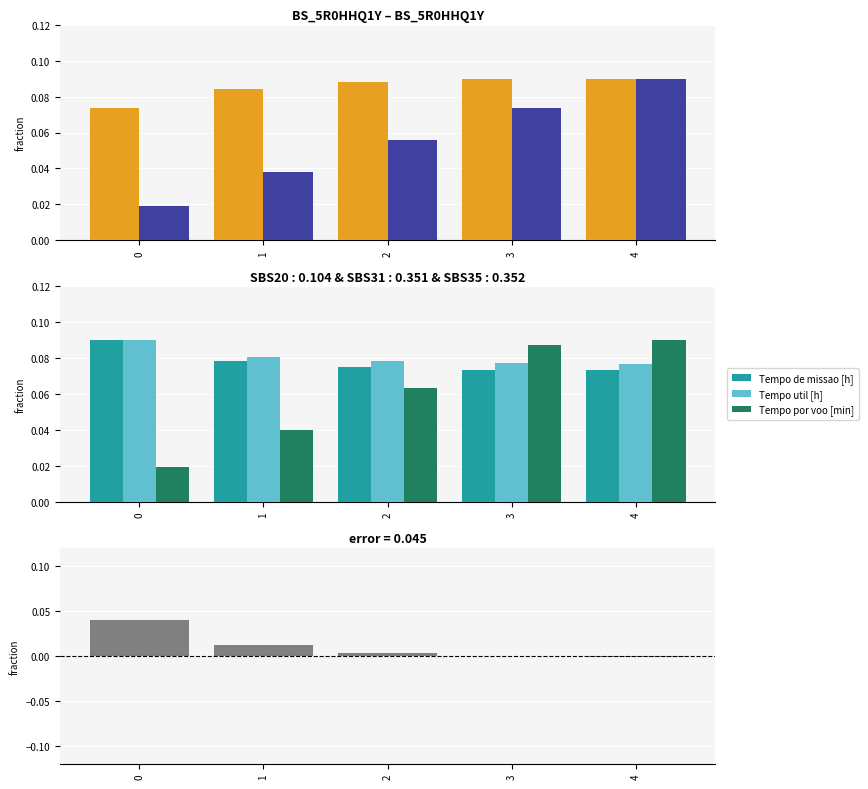

True or false: Tempo util [h] has a value of 0.0 at 4.

False